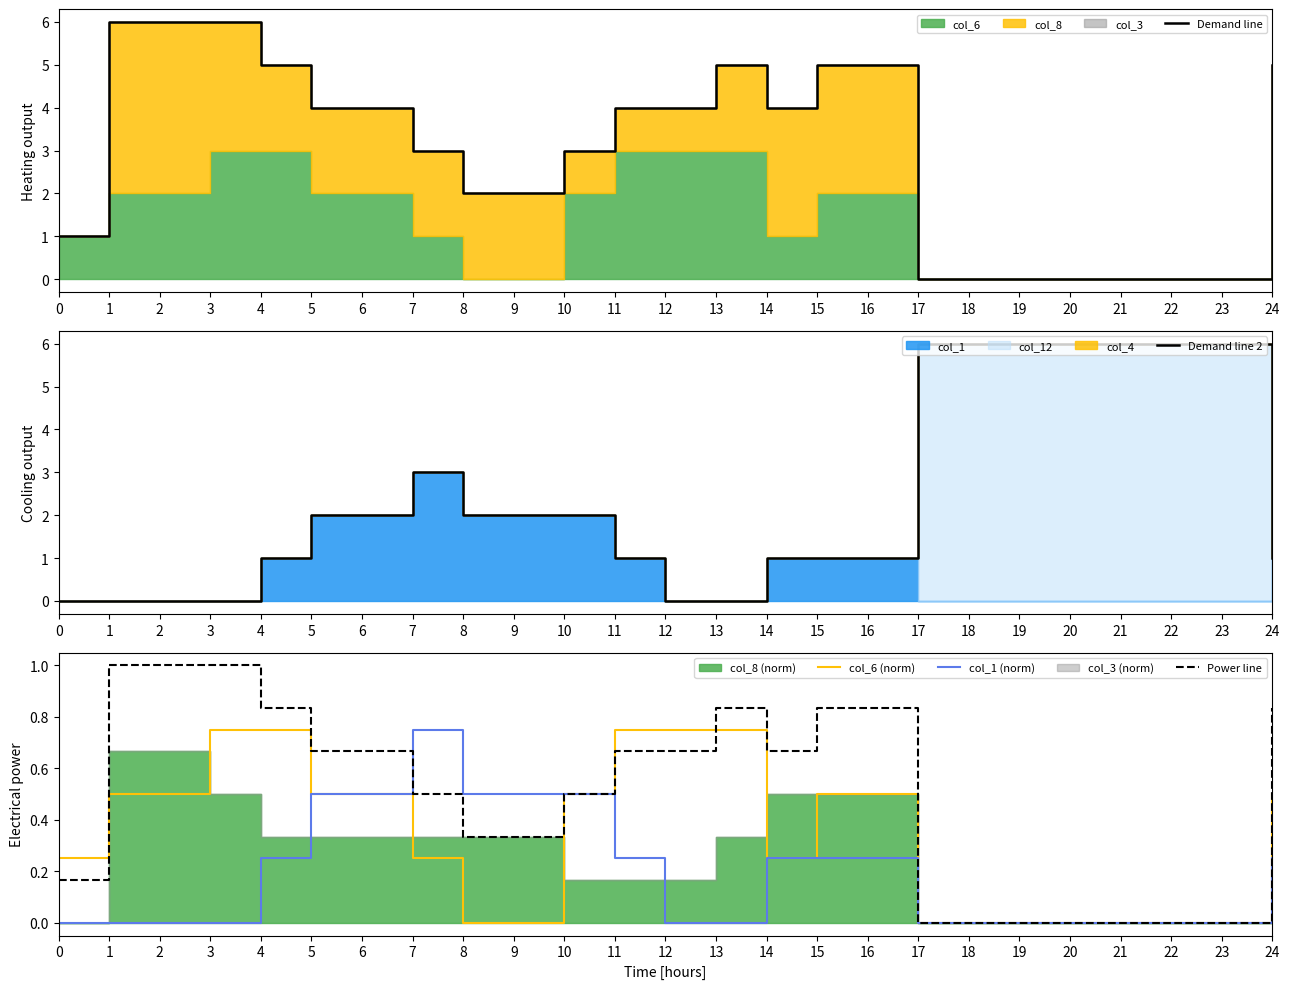

True or false: Power line has a value of 1.3 at 13.

False